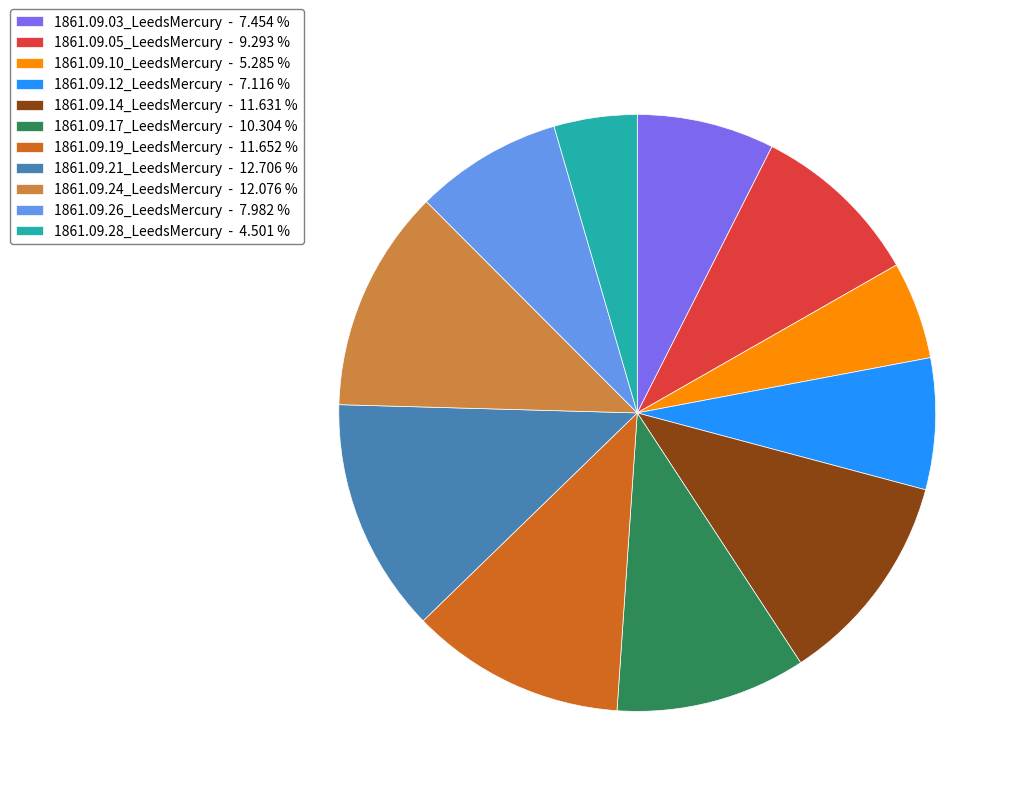

Is the sum of 1861.09.10_LeedsMercury - 5.285 % and 1861.09.19_LeedsMercury - 11.652 % greater than half?

No